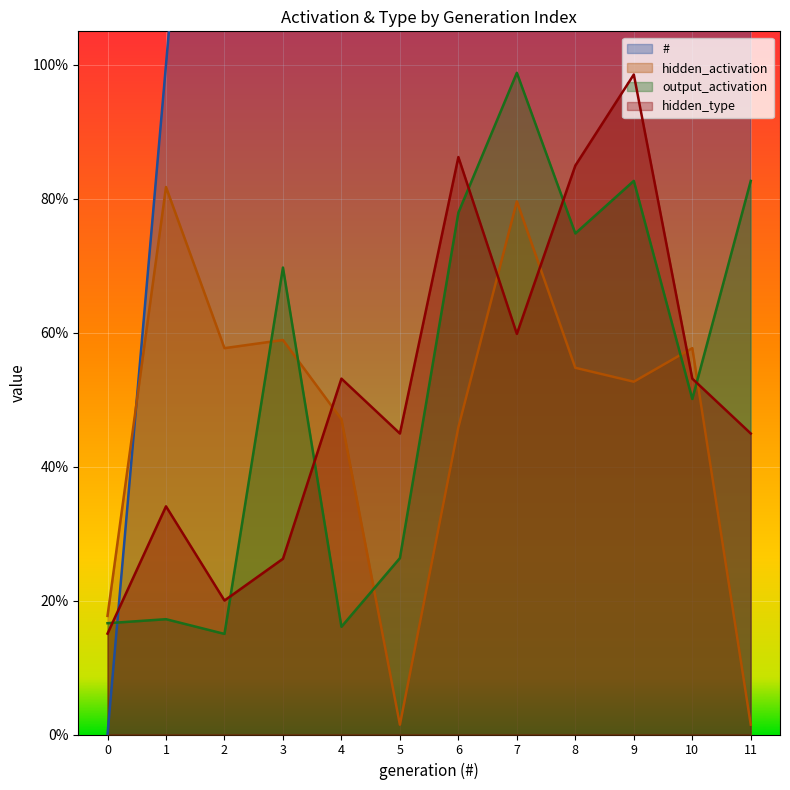

Which series ends up on top after the final intersection of hidden_activation and hidden_type?

hidden_type